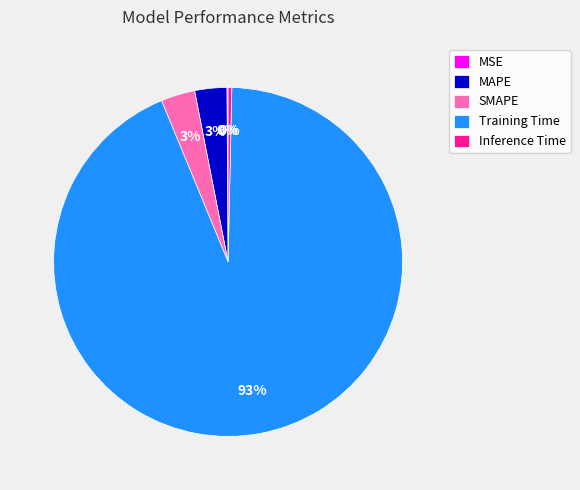

Does Training Time account for over 50% of the chart?

Yes